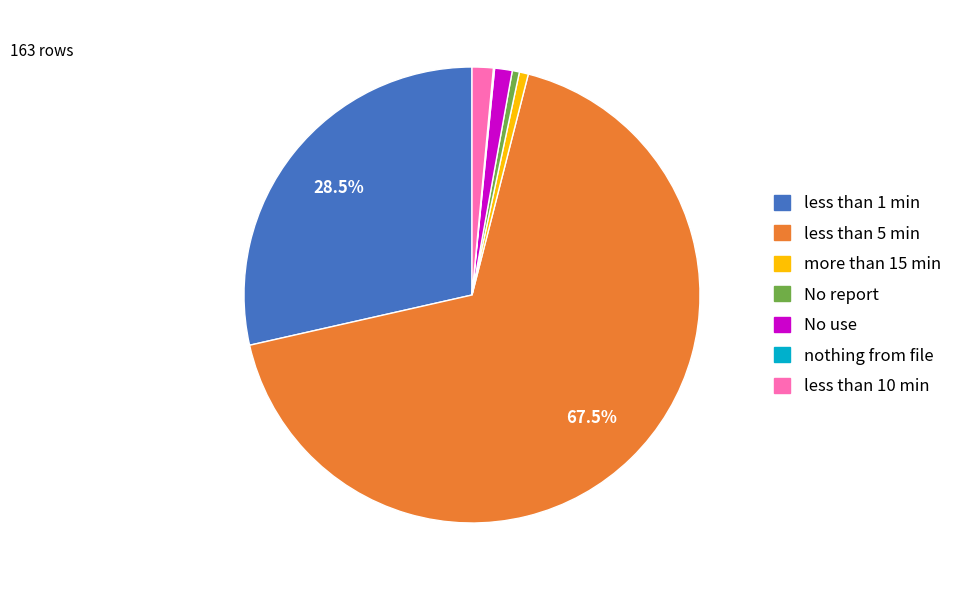

To the nearest percent, what is the average slice percentage?

14%